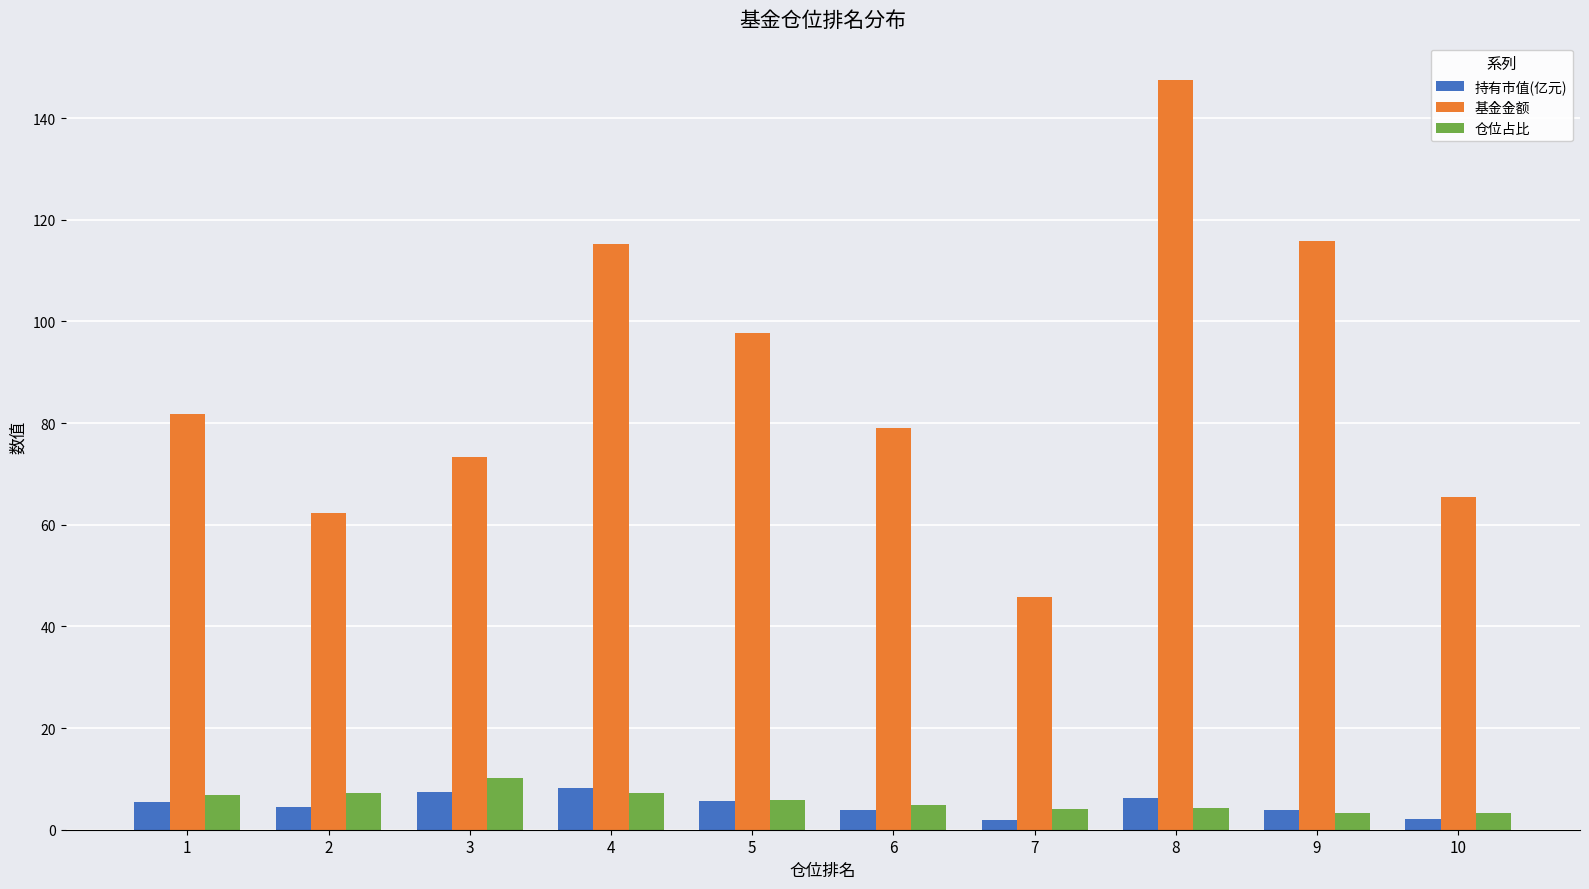

What is the minimum value shown in the chart?

1.9